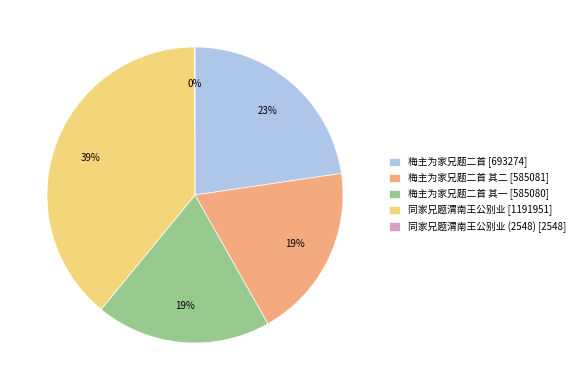

To the nearest percent, what is the average slice percentage?

20%